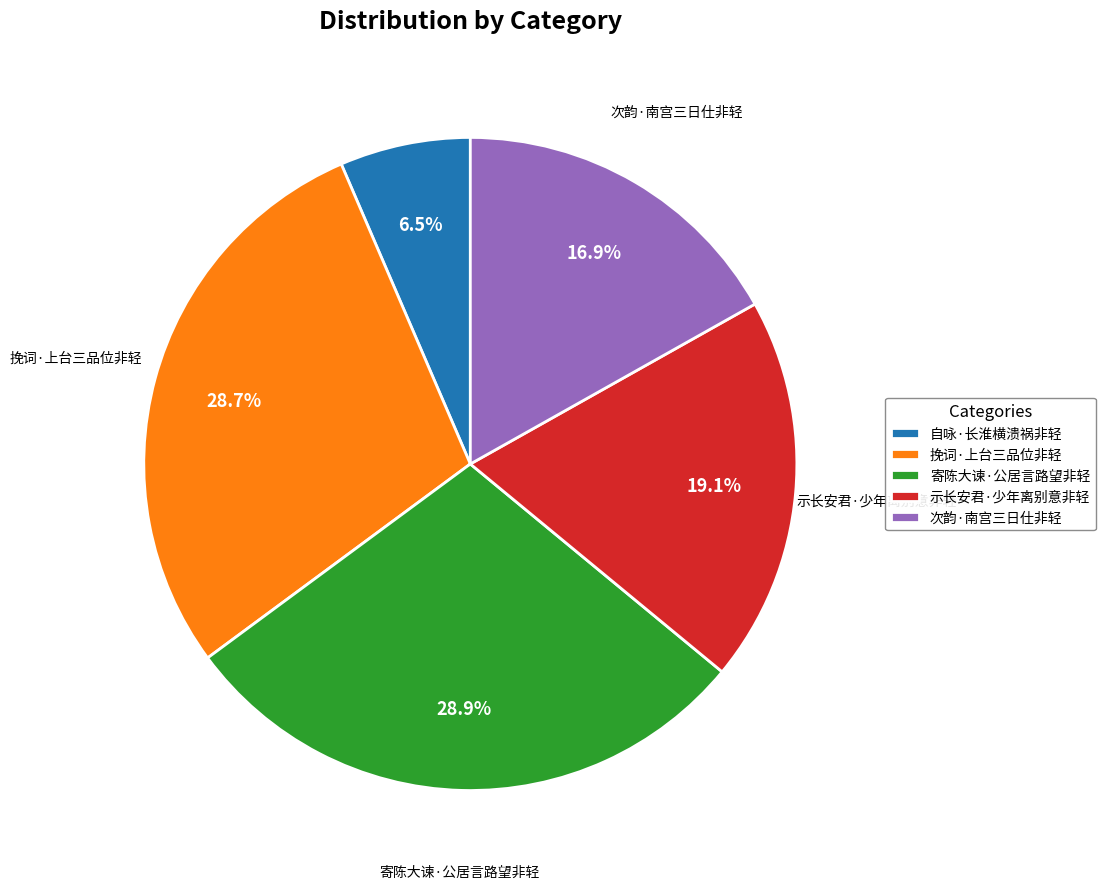

To the nearest percent, what portion does 示长安君·少年离别意非轻 represent?

19%